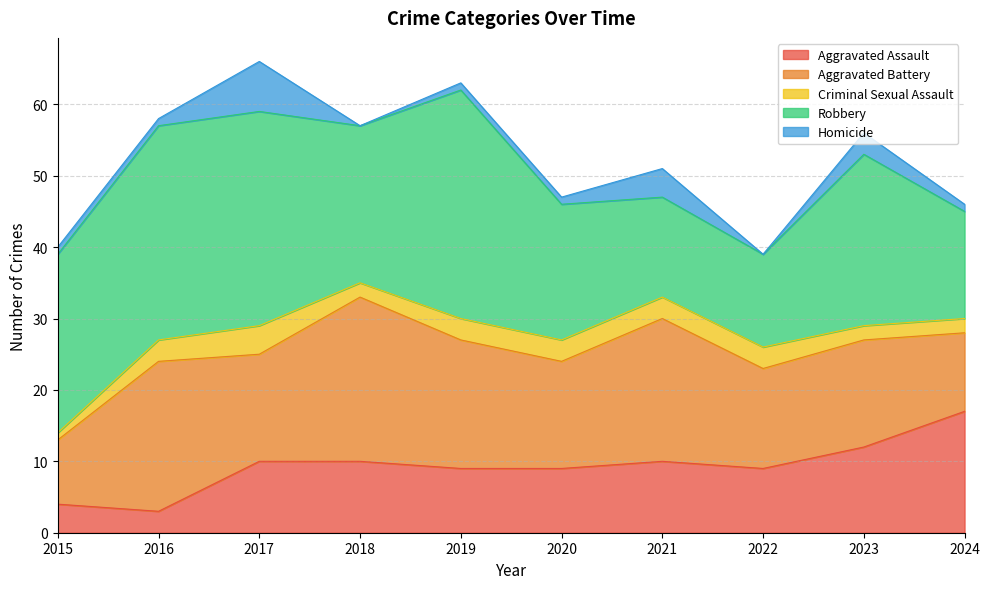

The value of Criminal Sexual Assault at 2020 is 3. True or false?

True